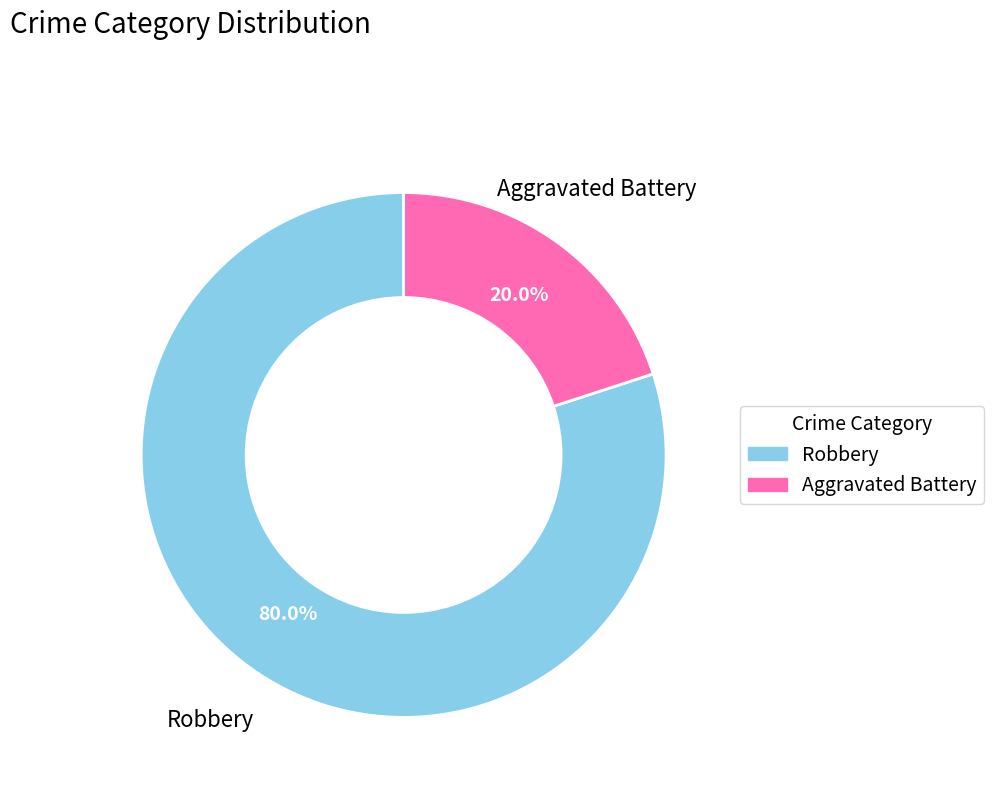

To the nearest percent, what portion does Robbery represent?

80%